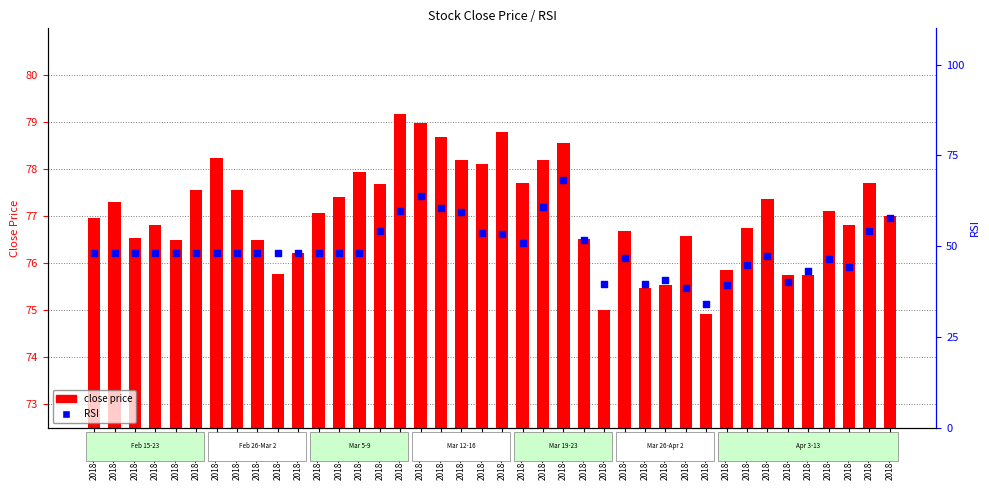

At how many categories does at least one series exceed 59?

40